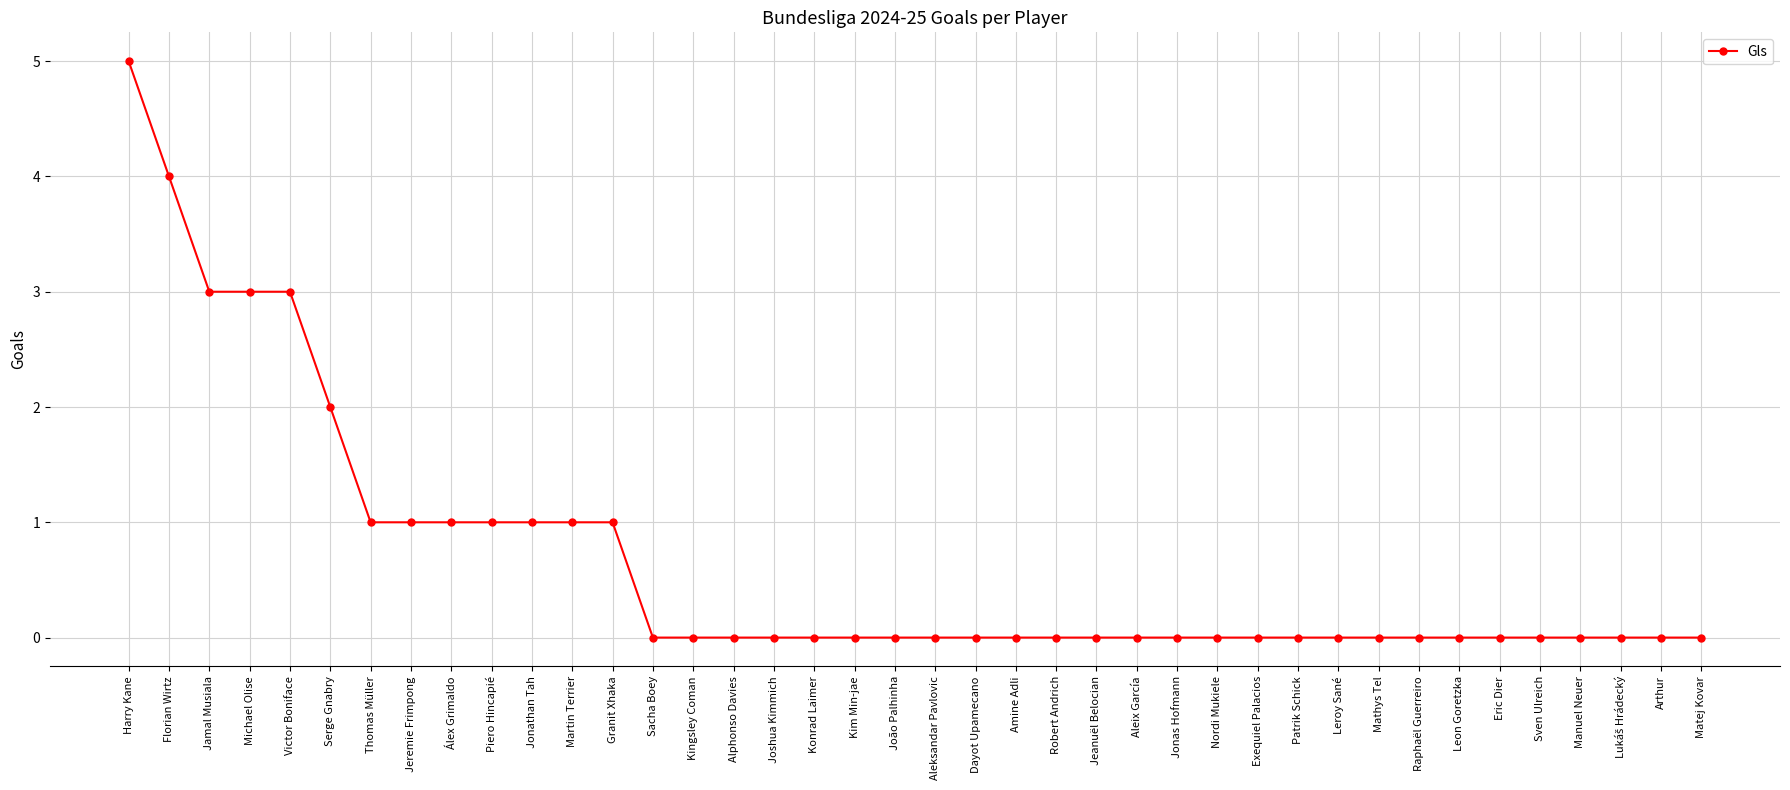

Is it true that the value at Aleix García is 0?

True